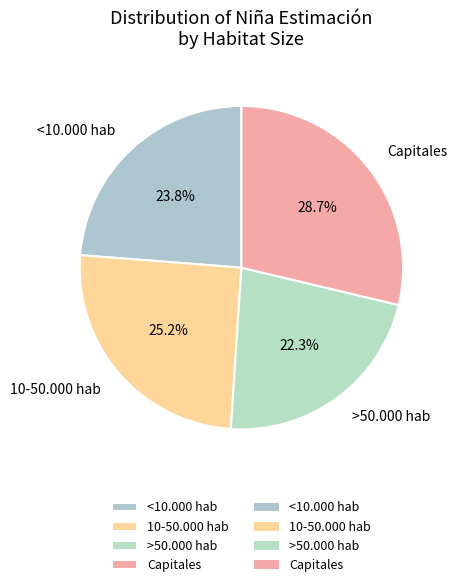

Which has a higher value, 10-50.000 hab or >50.000 hab?

10-50.000 hab